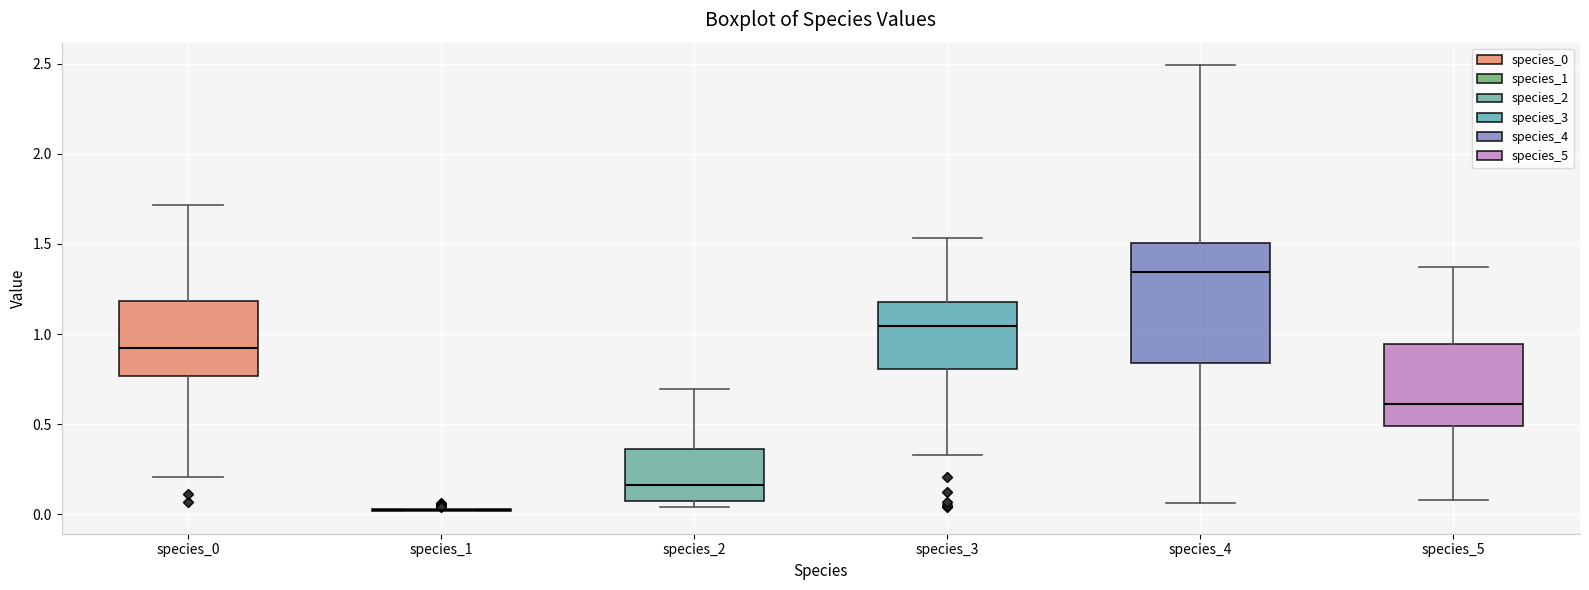

Where is the lower edge of the box for species_0 on the y-axis? The values are not printed on the chart, so give them approximately, as read against the axis.

0.75